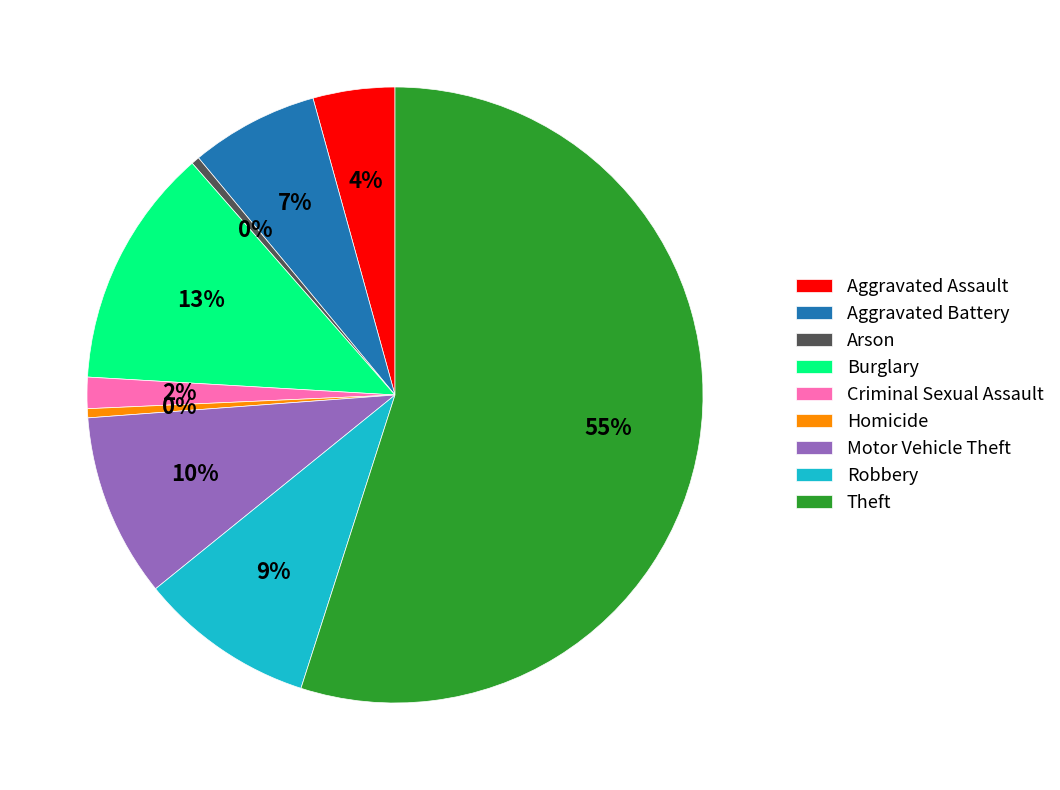

Which has a higher value, Criminal Sexual Assault or Homicide?

Criminal Sexual Assault